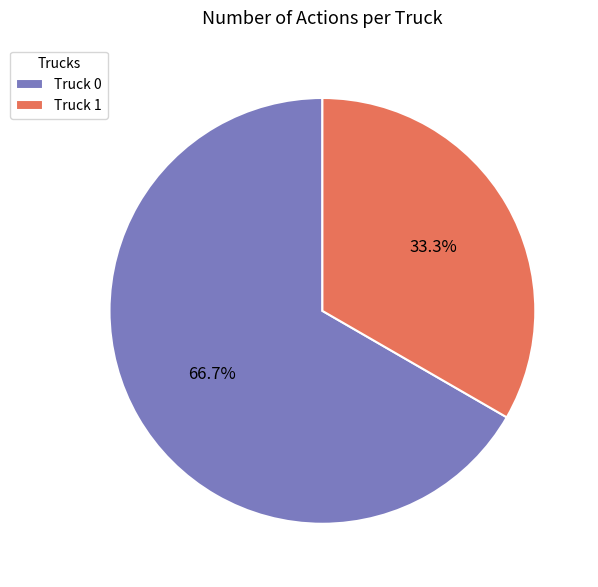

How much of the chart is everything except Truck 1?

66.7%